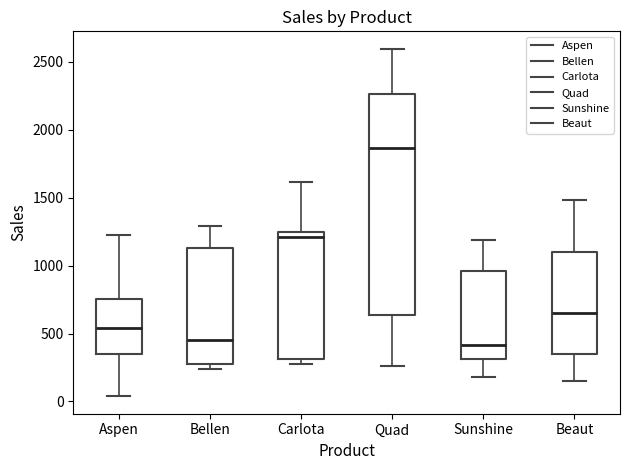

Where does the upper whisker of the box for Quad end on the y-axis? The values are not printed on the chart, so give them approximately, as read against the axis.

2600